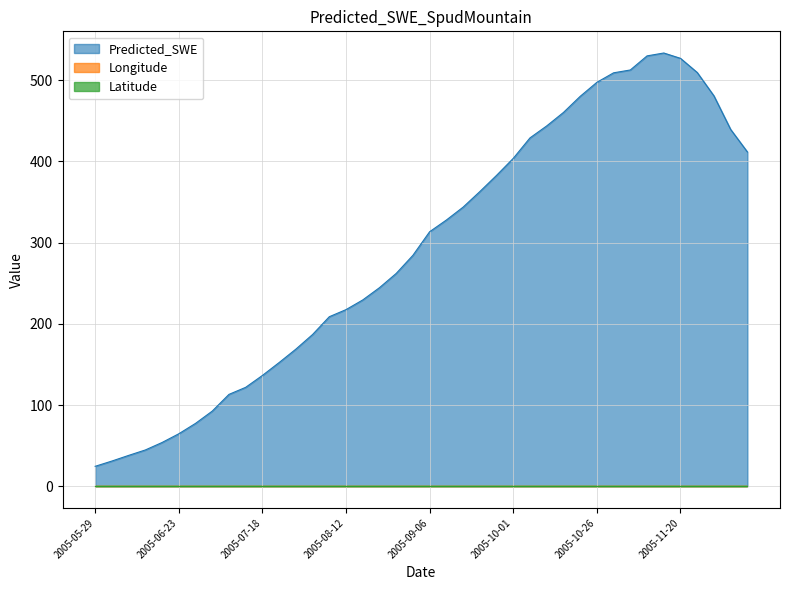

What is the label of the 31st point from the right?

2005-07-13